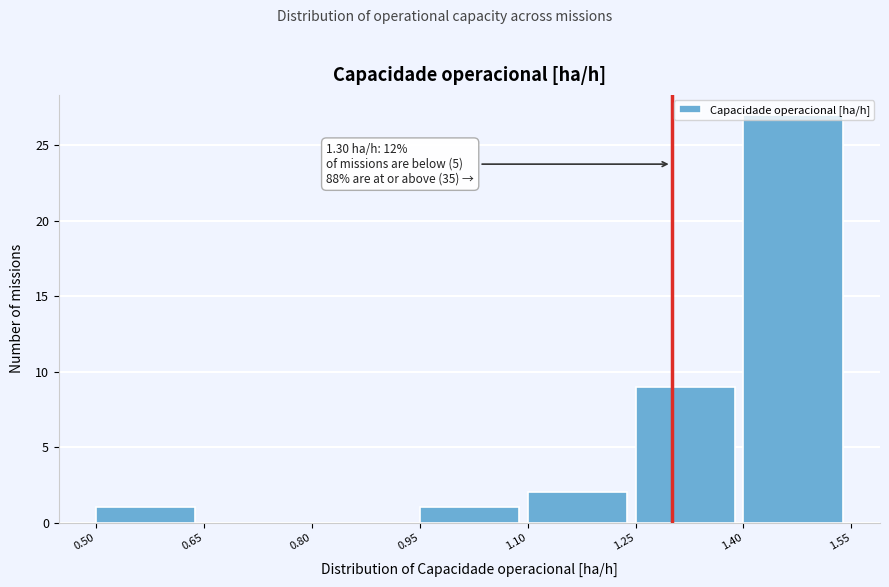

Over which range of the x-axis is the bar tallest?

1.40 to 1.55